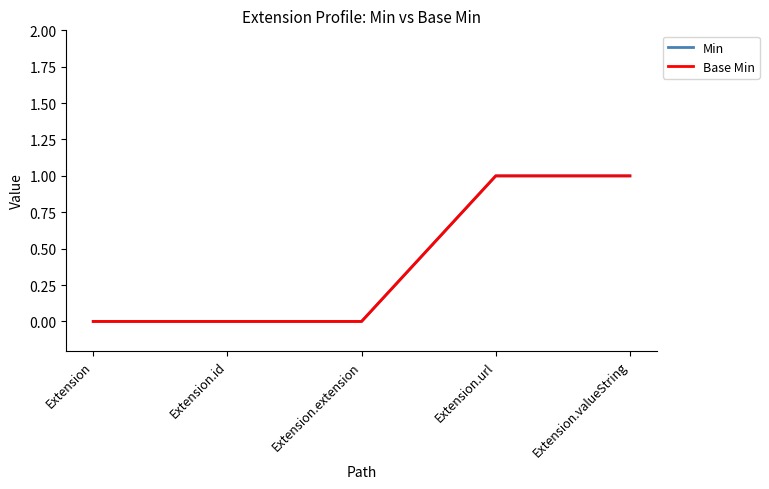

Which series has the largest total across all categories?

Min